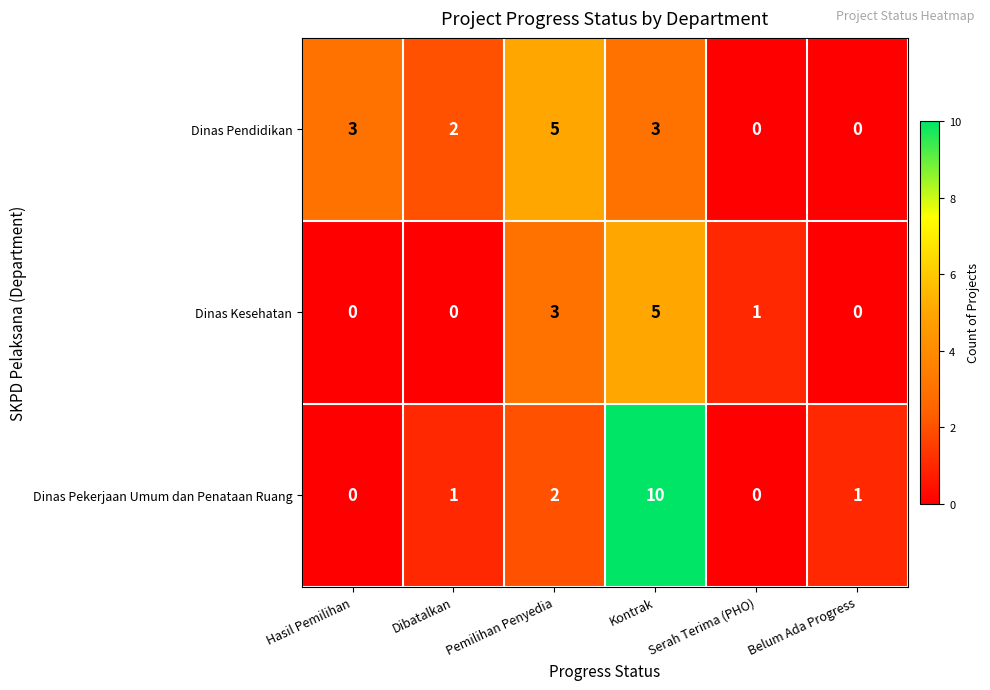

Is it true that Dinas Pendidikan equals 3 at Serah Terima (PHO)?

False